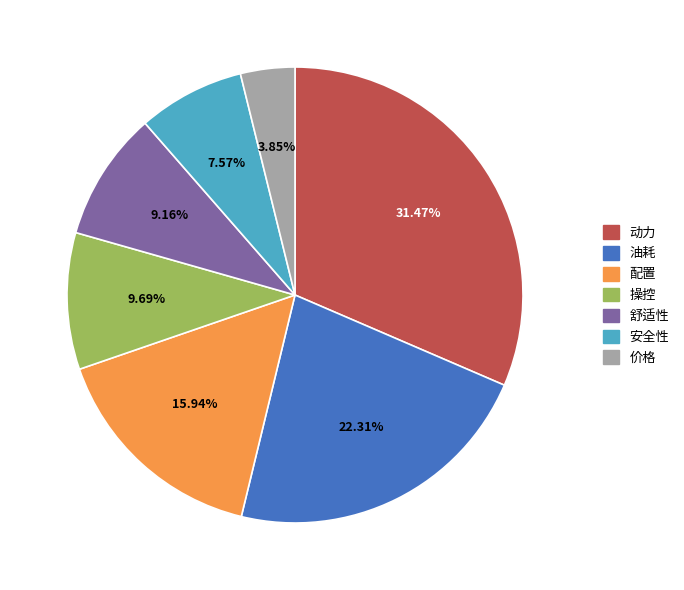

What percentage is the 动力 slice, to the nearest percent?

31%